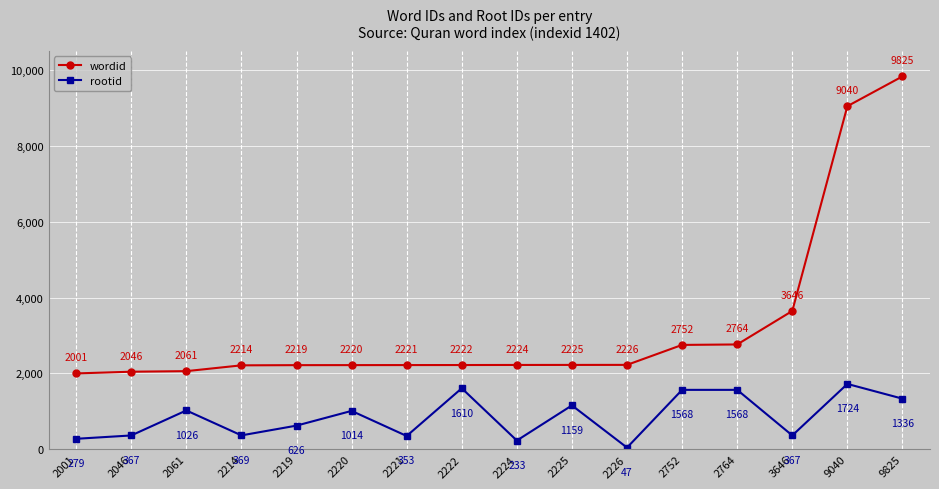

List the series in order of their overall mean, highest first.

wordid, rootid